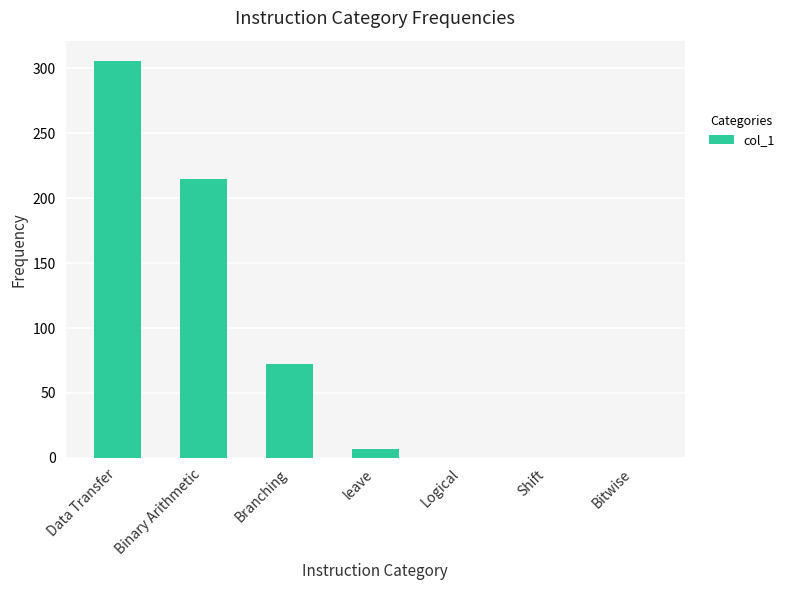

Are the bars horizontal?

No